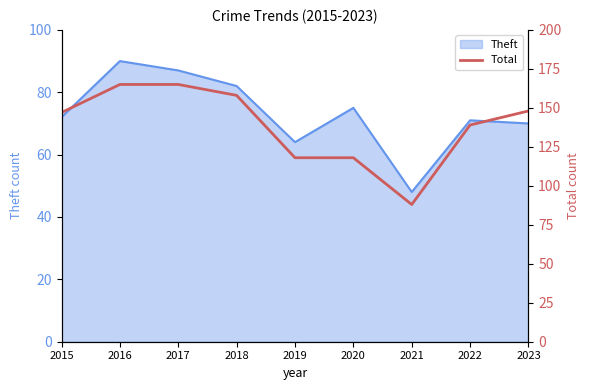

What is the lowest value of the Theft series?

48